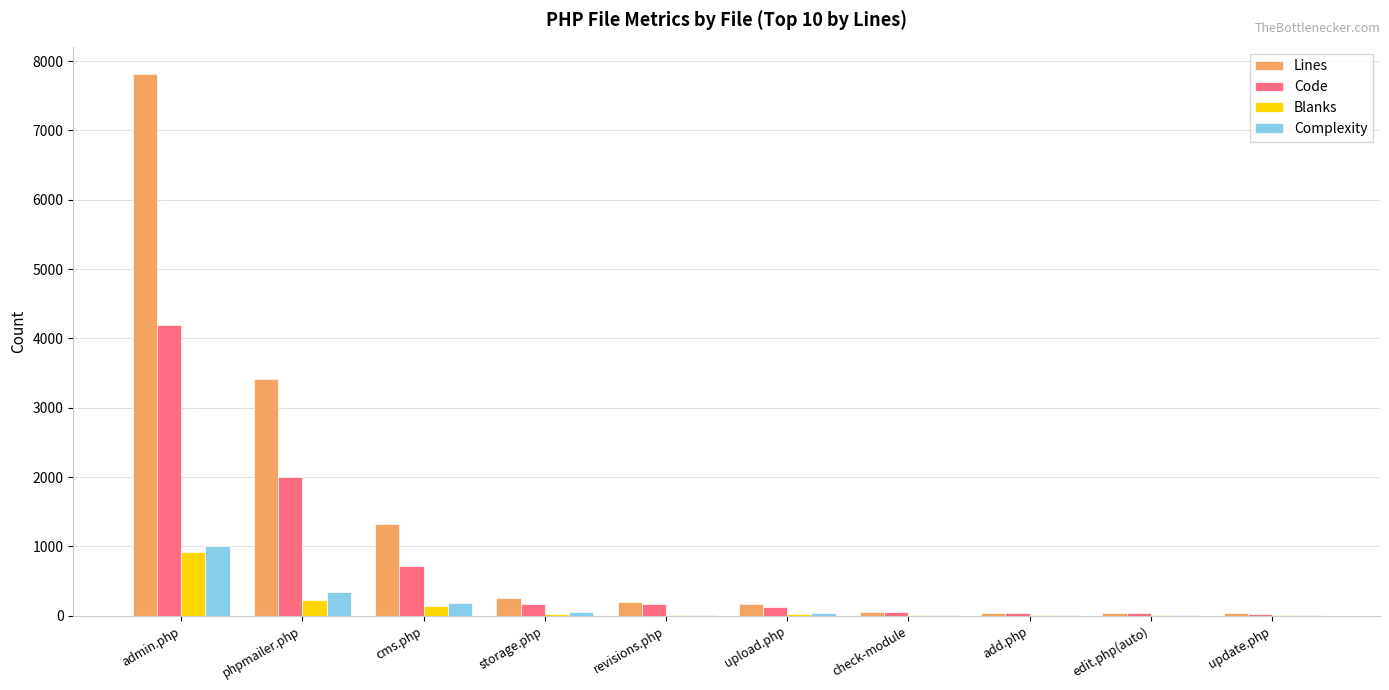

What is the highest value of the Blanks series?

914